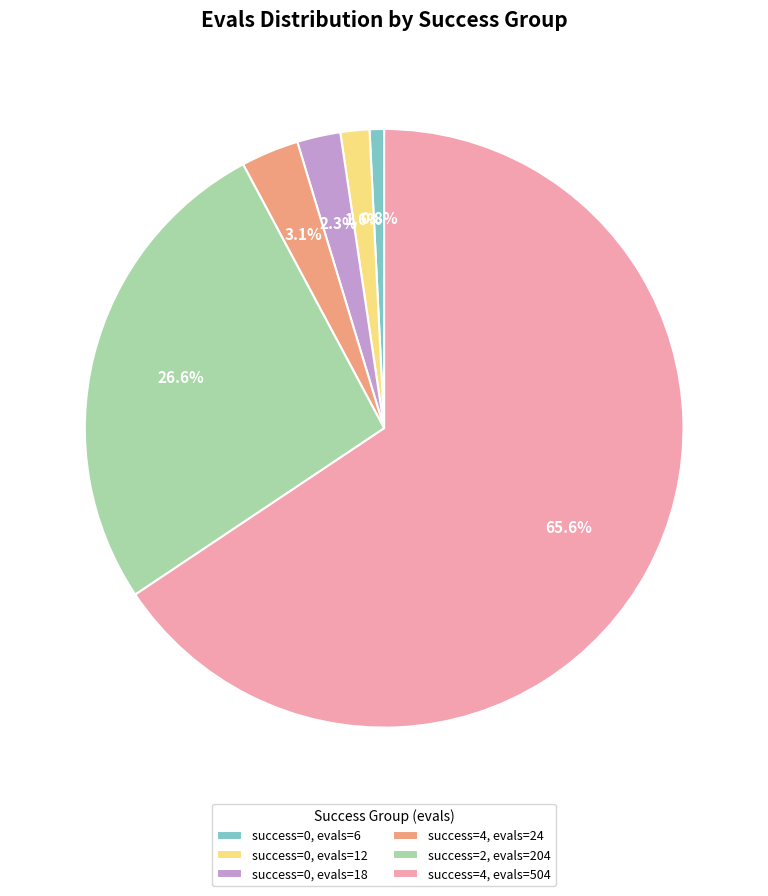

Which category accounts for the majority?

success=4, evals=504